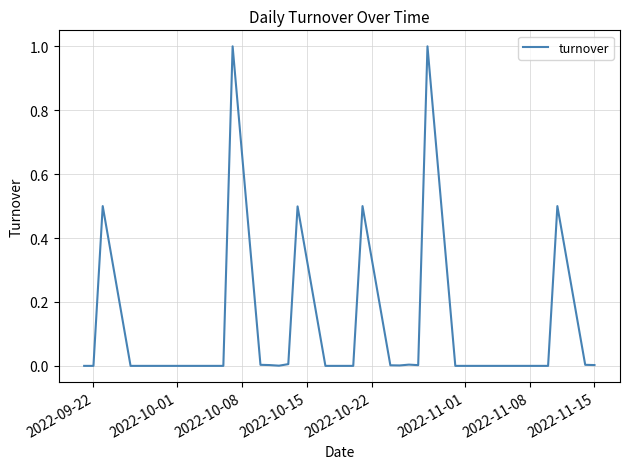

How many series are shown in this chart?

1